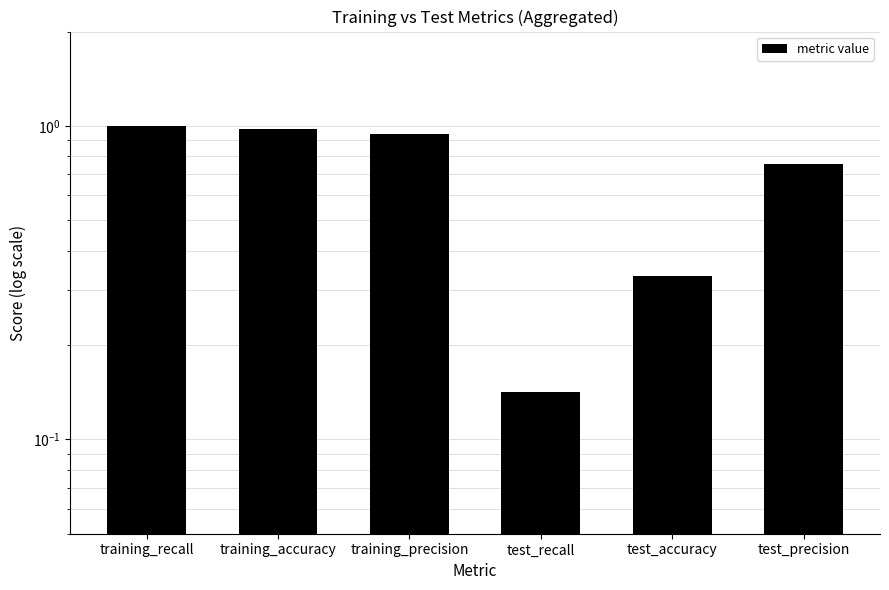

What is the greatest value displayed?

1.0